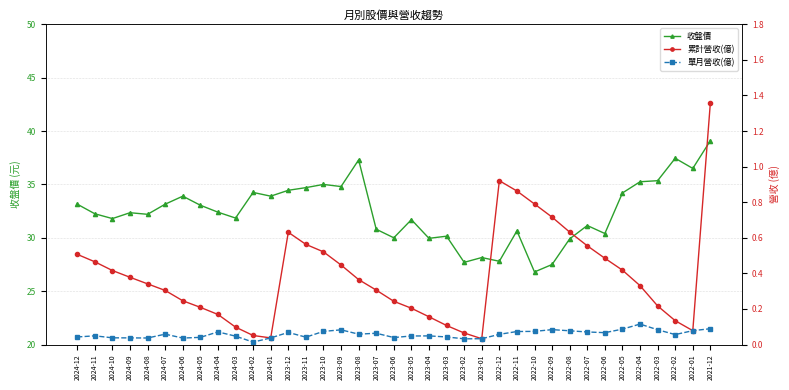

What is the label of the 11th point from the right?

2022-10